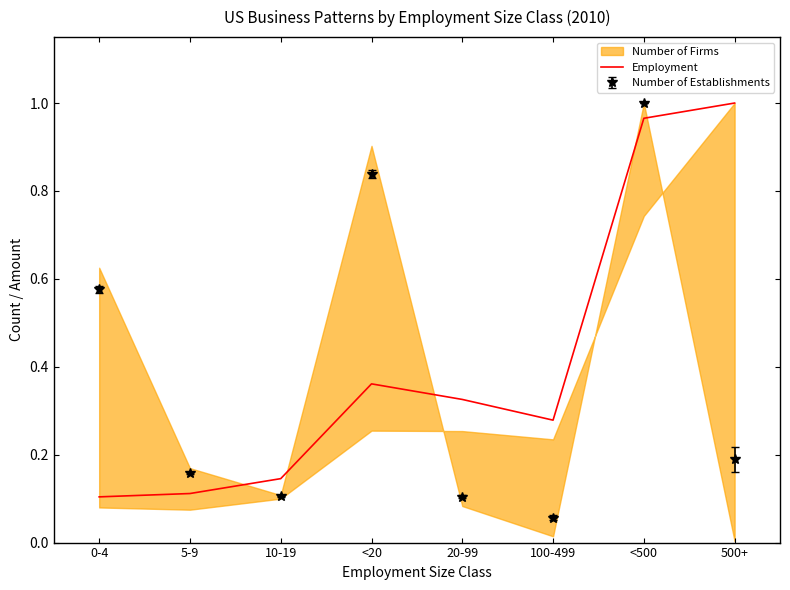

Reading left to right, extract all data points from this chart.

0.1	0.1	0.1	0.4	0.3	0.3	1.0	1.0